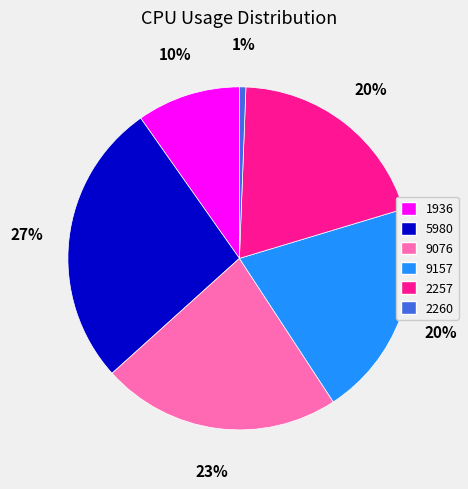

What percentage is the 1936 slice, to the nearest percent?

10%